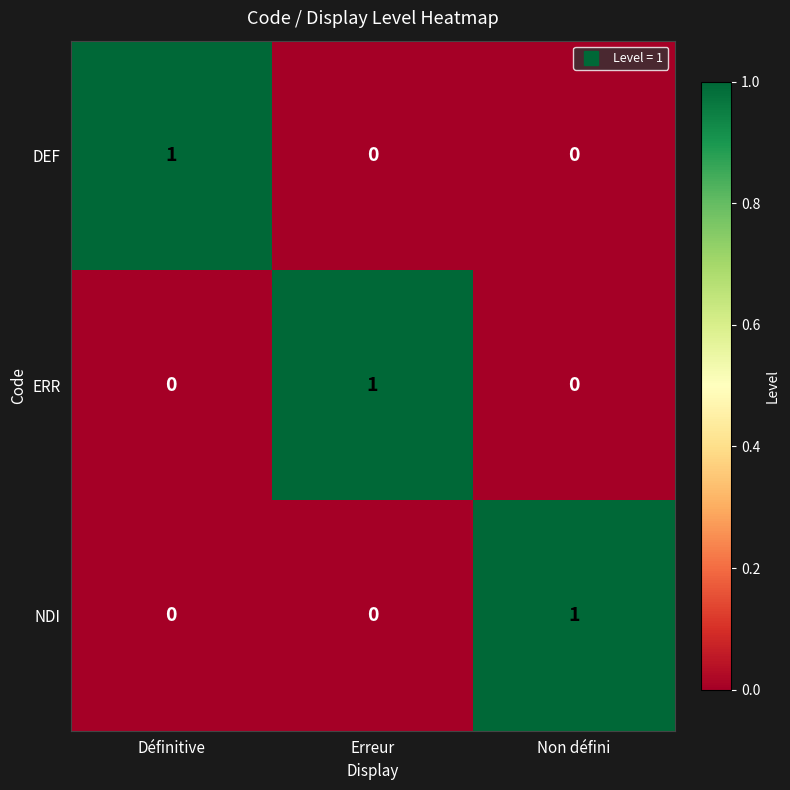

The value of DEF at Définitive is 0. True or false?

False